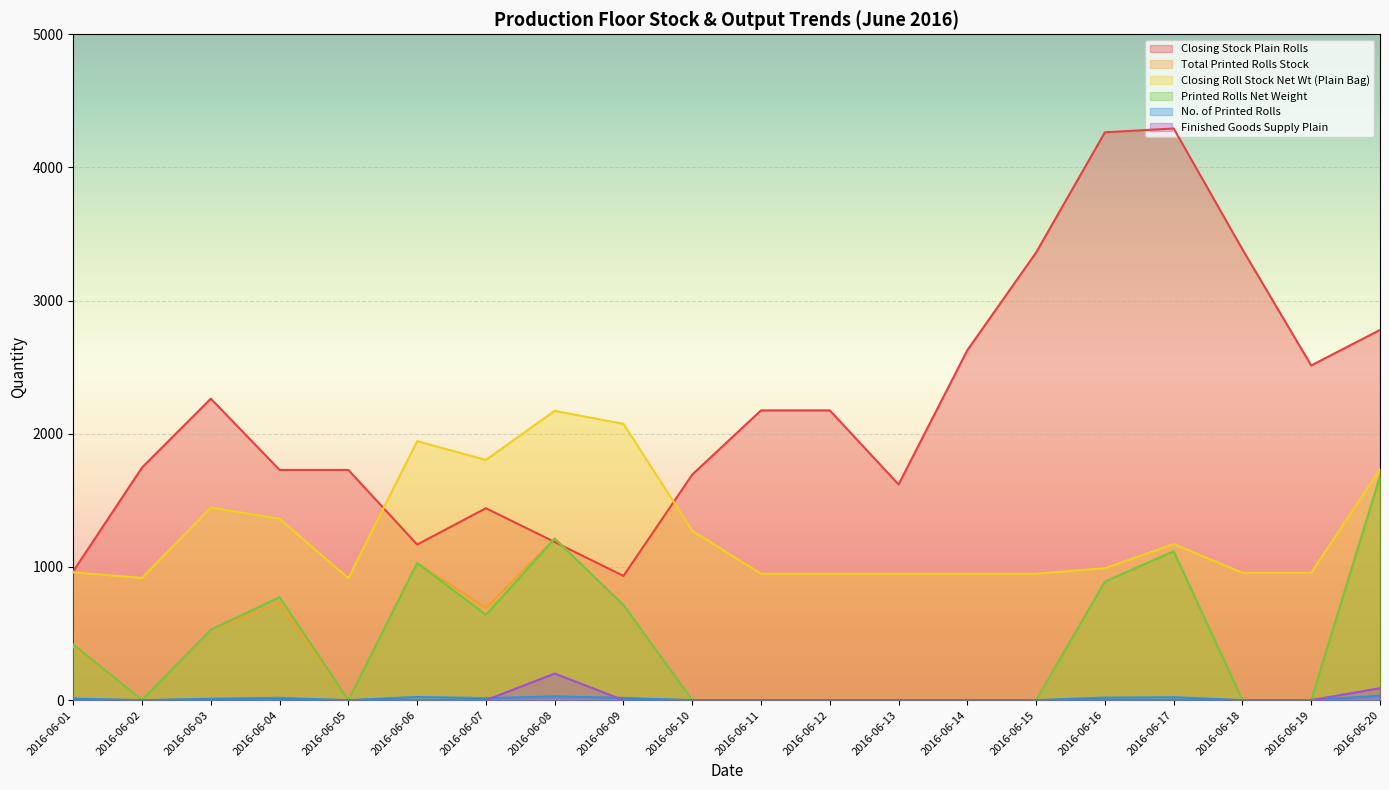

Is it true that No. of Printed Rolls equals 34.0 at 2016-06-20?

True